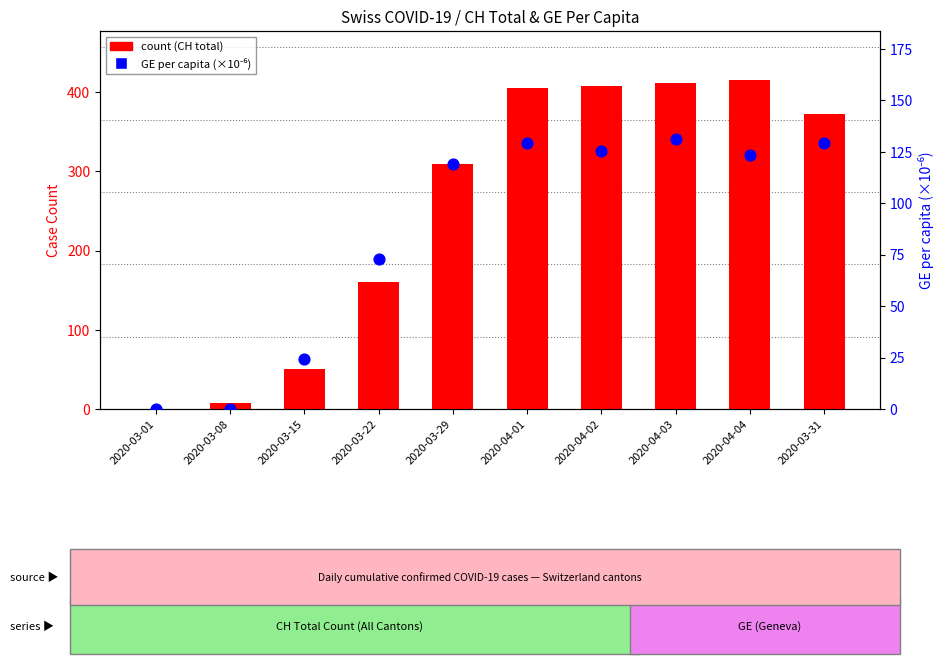

Which series reaches the minimum Y coordinate?

count (CH)